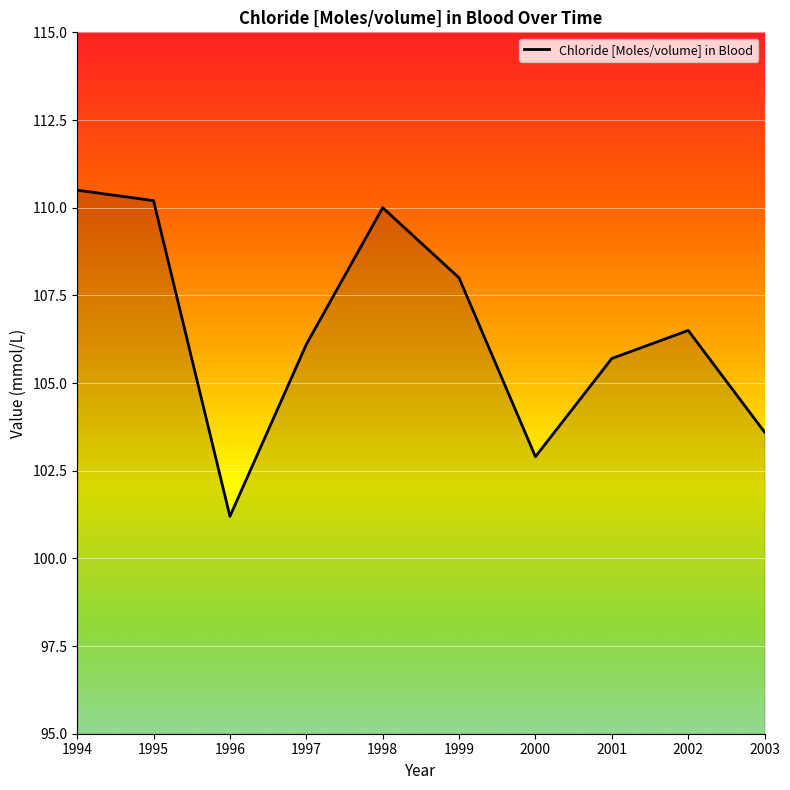

What is the ratio of the value at 2002 to the value at 1995?

1.0